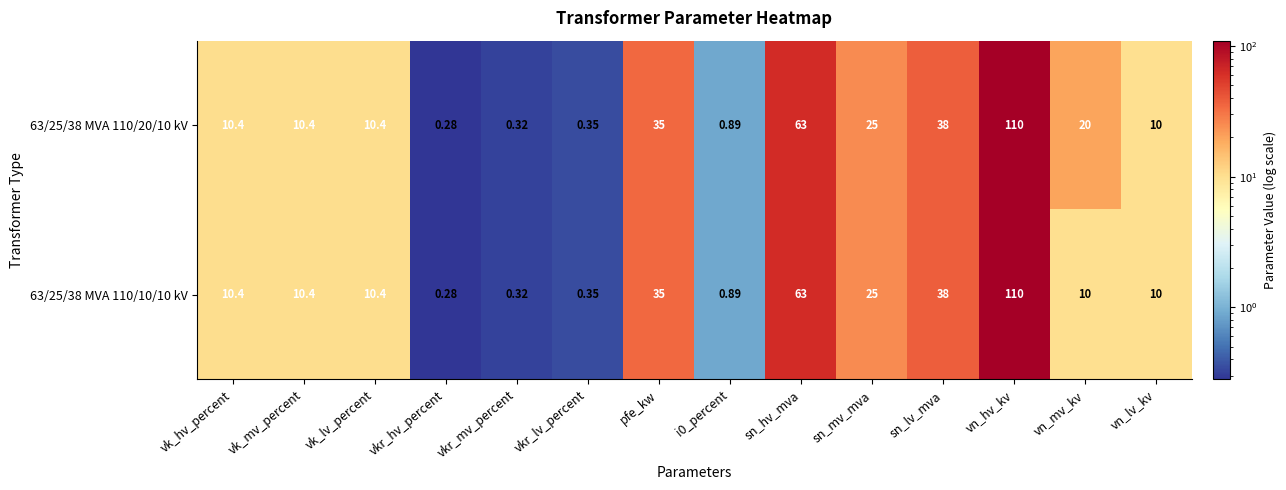

Is the value of 63/25/38 MVA 110/10/10 kV at vkr_lv_percent greater than the value of 63/25/38 MVA 110/20/10 kV at pfe_kw?

No